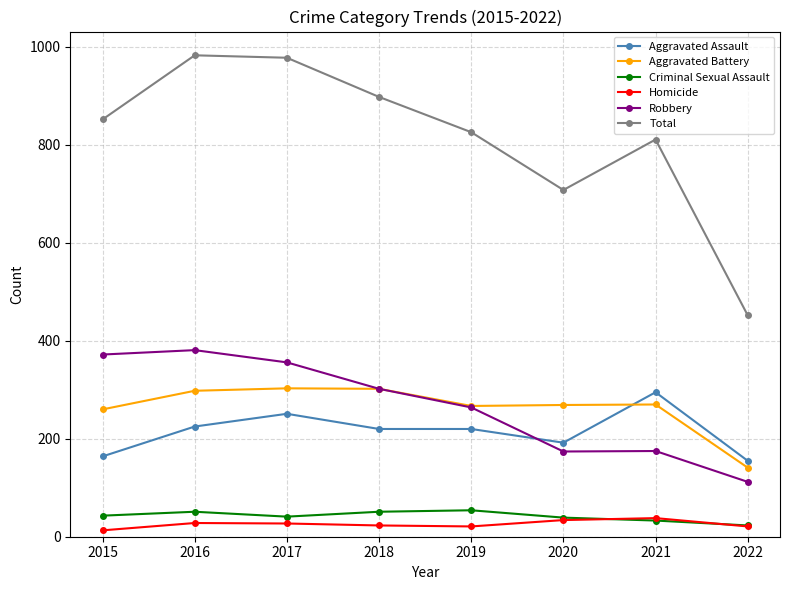

Is it true that Robbery equals 264 at 2019?

True